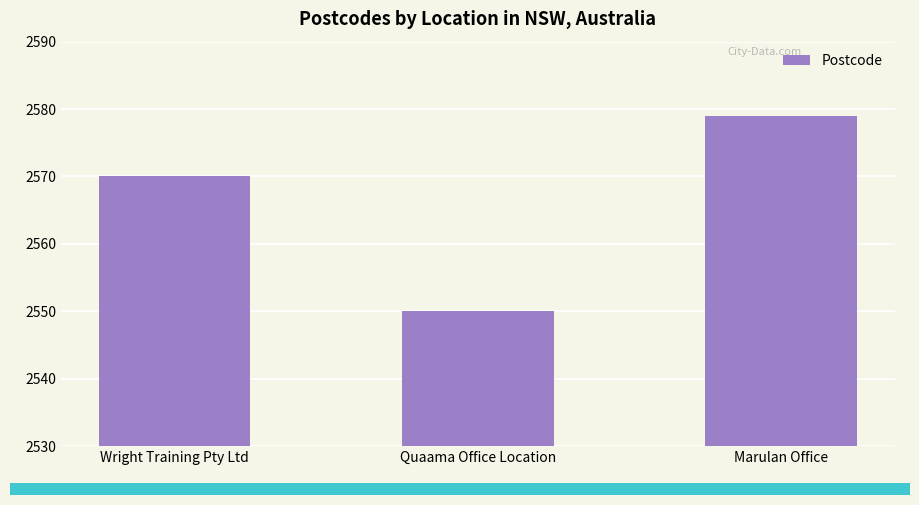

Is it true that the value at Wright Training Pty Ltd is 4581?

False